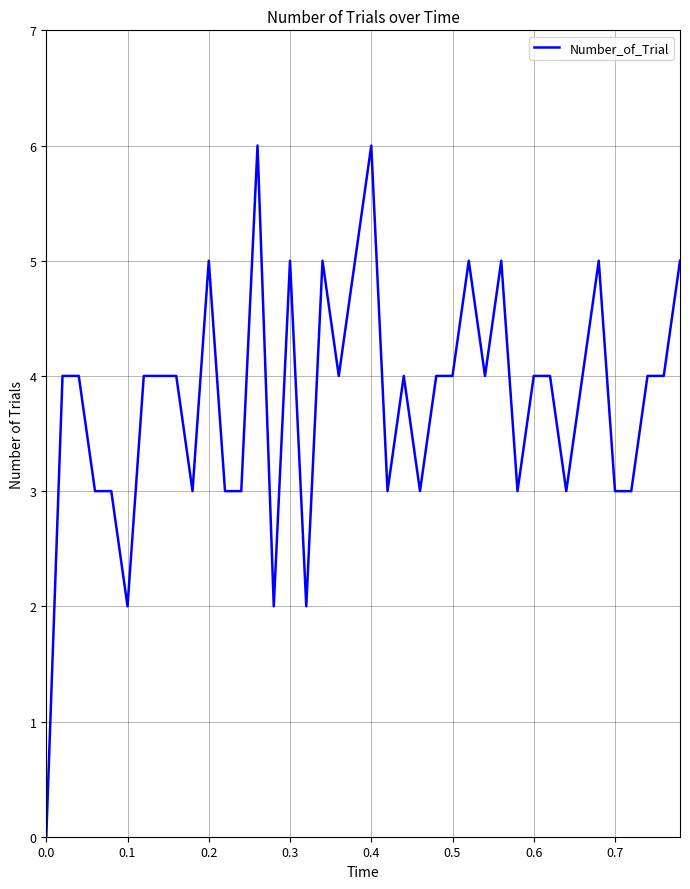

What is the difference between the maximum and minimum values?

6